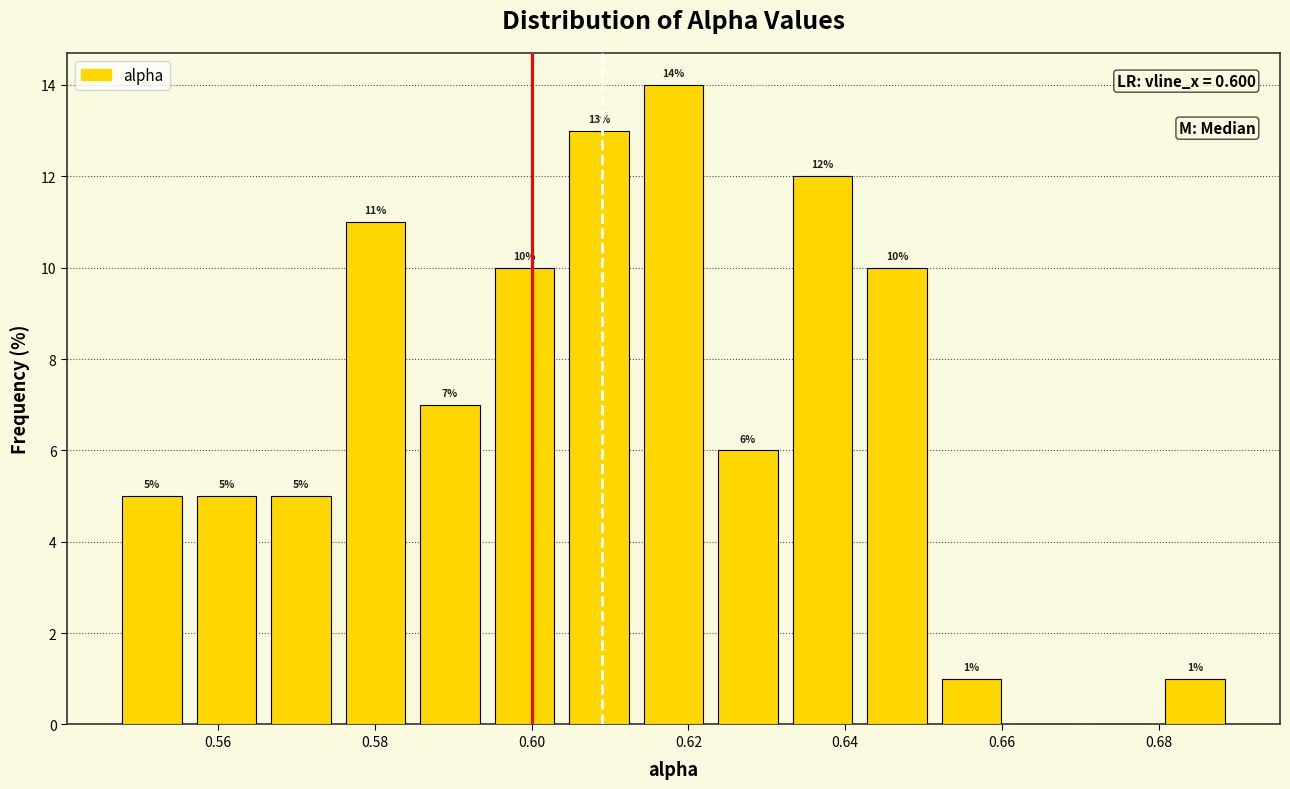

Which range on the x-axis has the tallest bar?

0.614 to 0.622